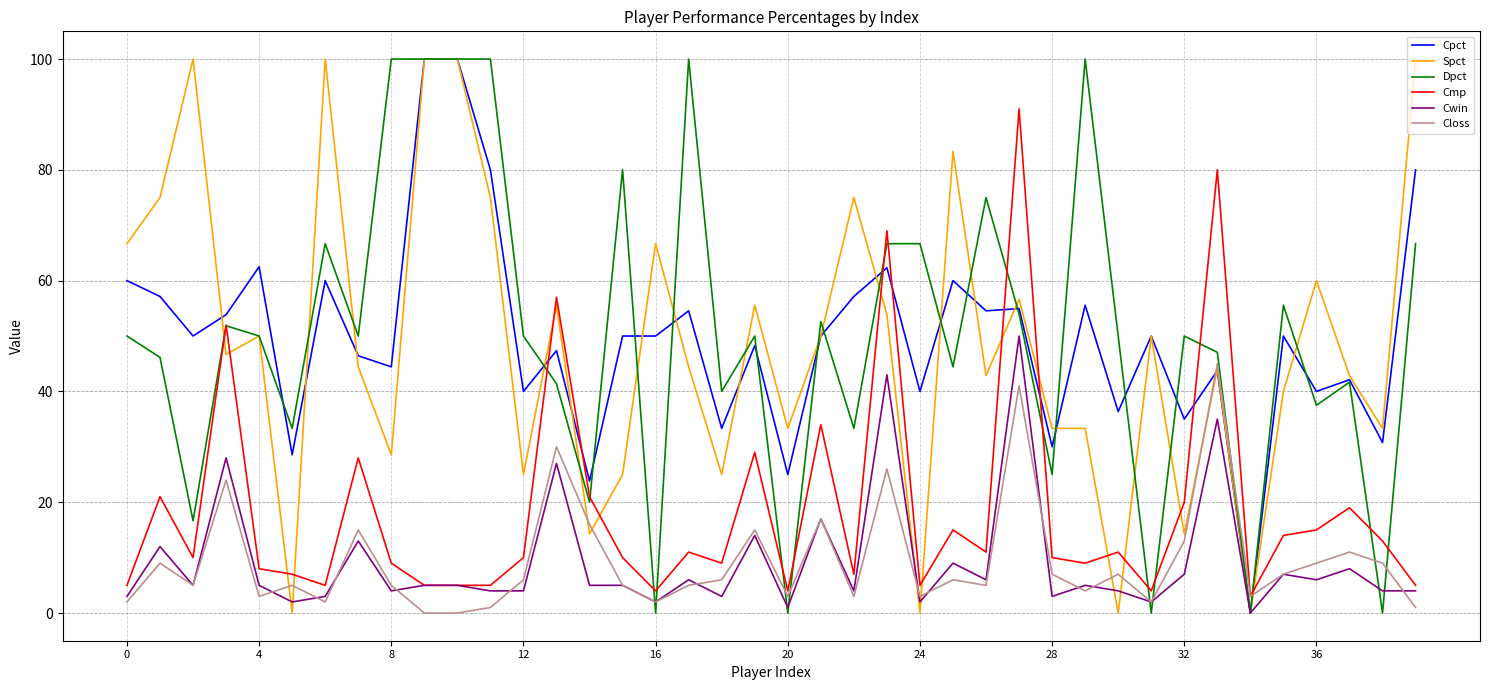

What is the difference between the maximum and second lowest values in the Cmp series?

87.0